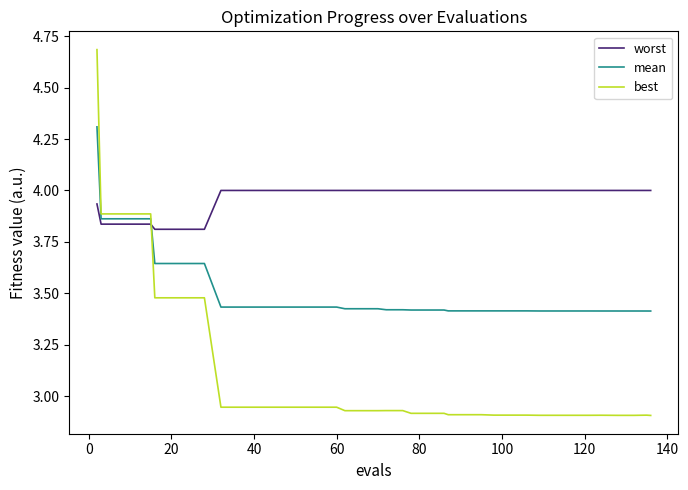

How many categories are shown in the chart?

40